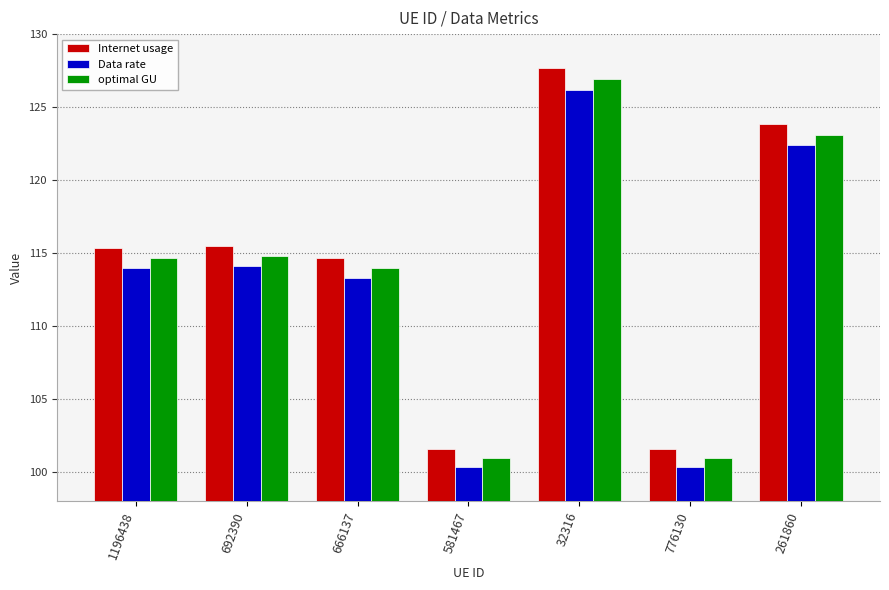

What is the average value of the Internet usage series?

114.3